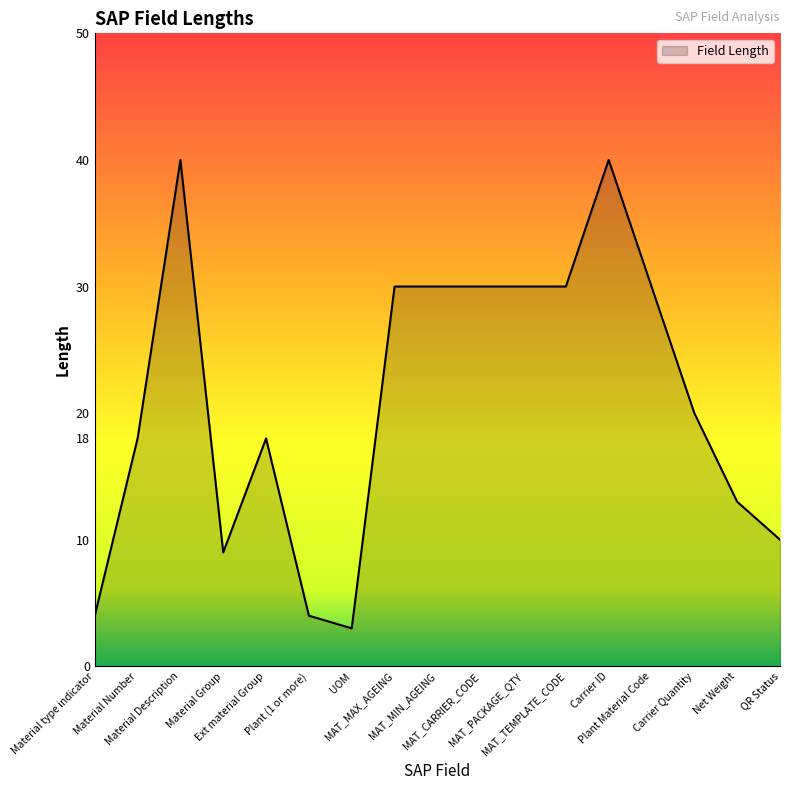

What is the difference between the maximum and minimum values?

37